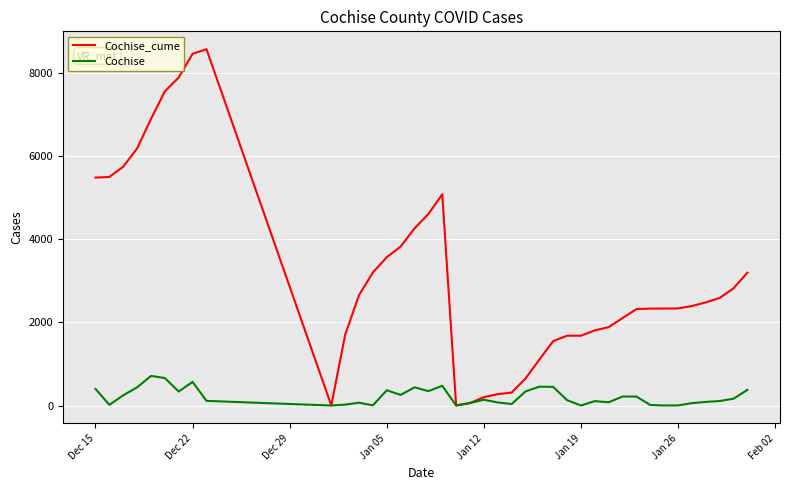

Which series has the widest spread of values?

Cochise_cume